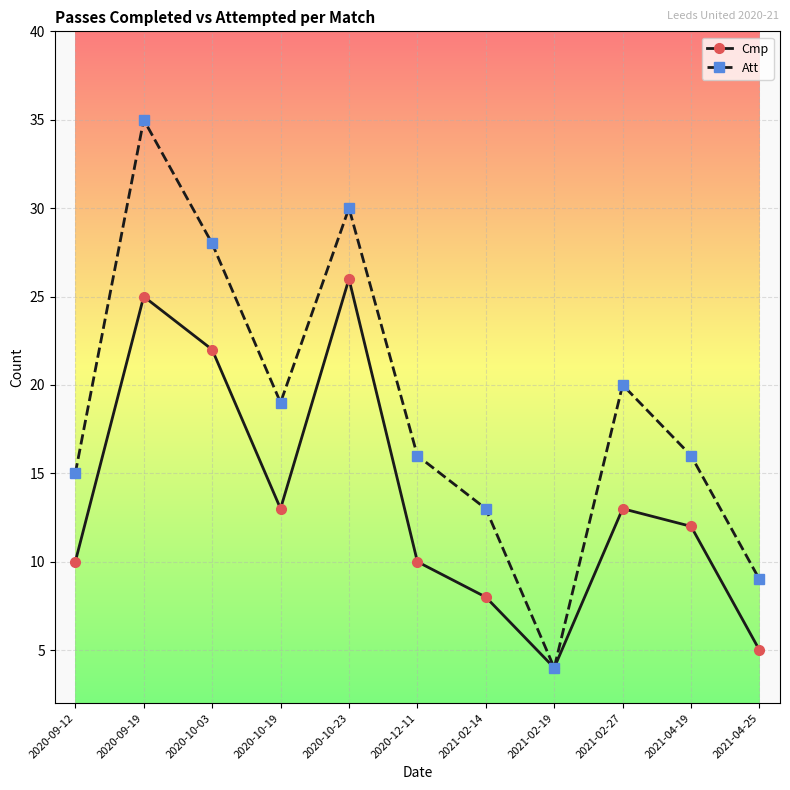

Which series has the largest total across all categories?

Att